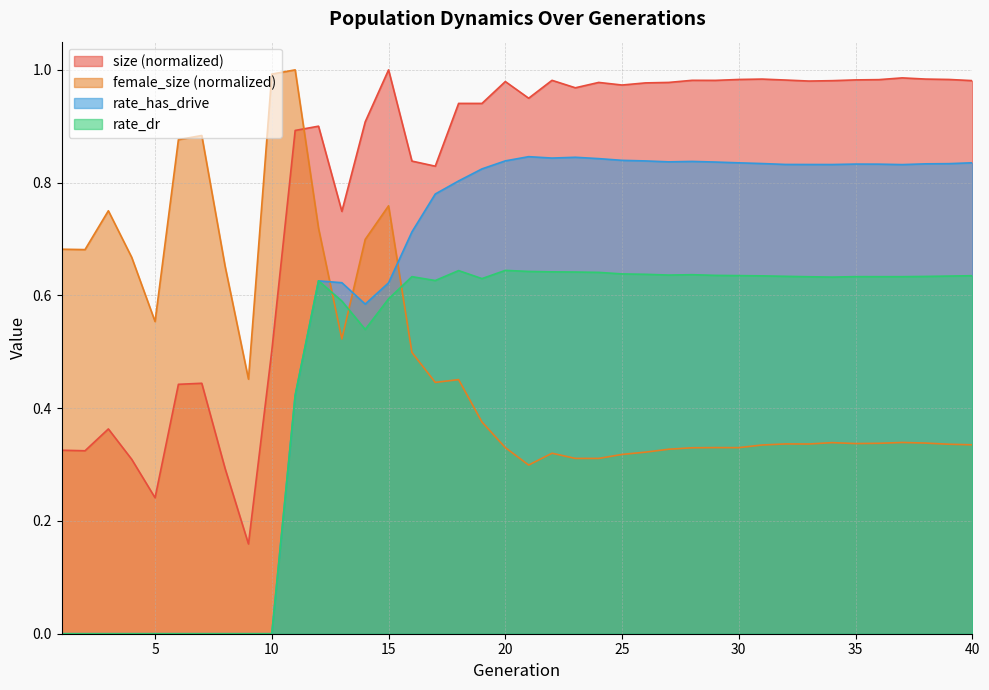

What is the sum of all rate_dr values?

18.7